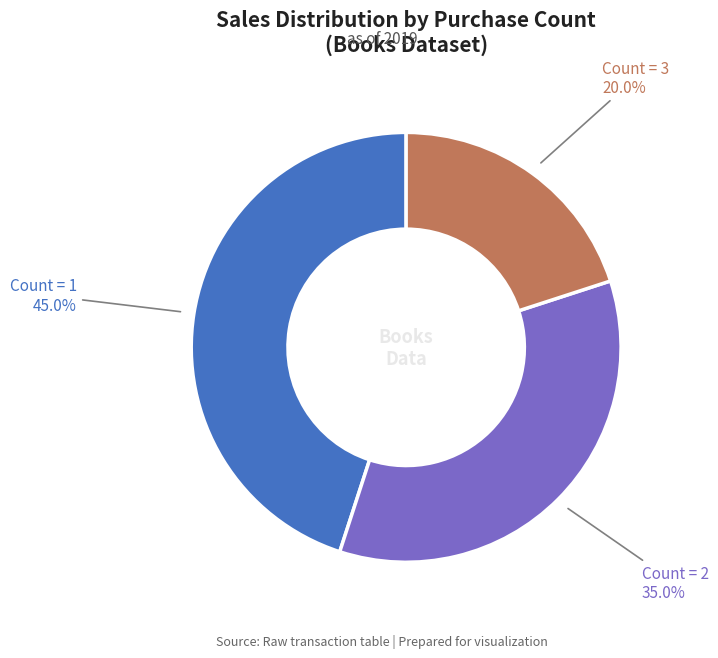

Does any single category account for the majority?

No